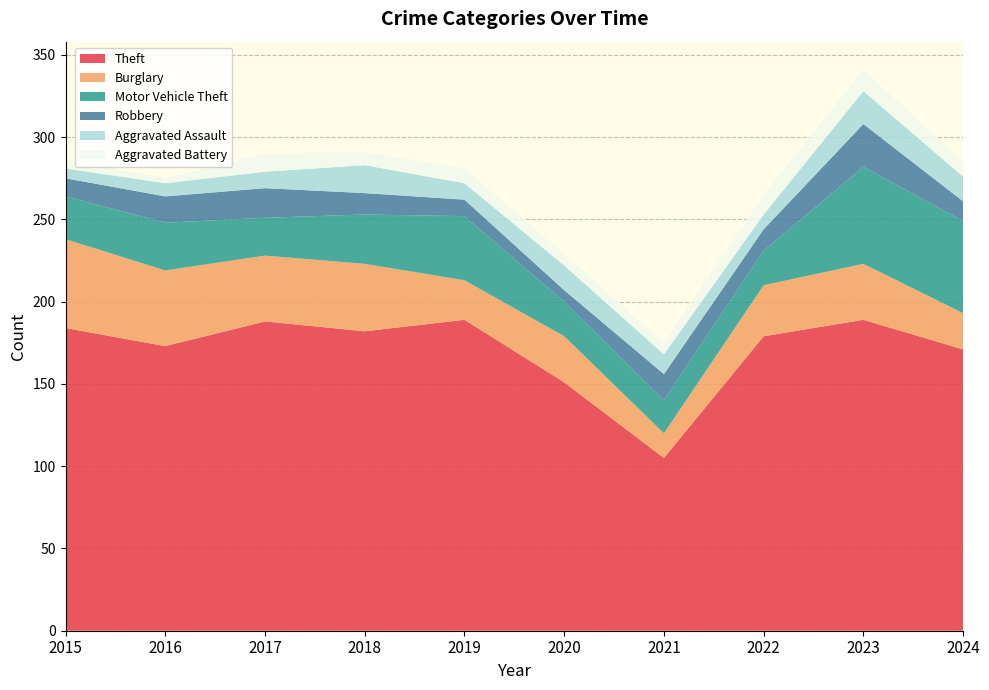

Reading left to right, what are all the values shown in this chart?

Theft: 184	173	188	182	189	151	105	179	189	171
Burglary: 54	46	40	41	24	28	15	31	34	22
Motor Vehicle Theft: 26	29	23	30	39	21	20	21	59	56
Robbery: 11	16	18	13	10	7	16	13	26	12
Aggravated Assault: 6	8	10	17	10	15	12	9	20	15
Aggravated Battery: 5	3	11	8	9	7	7	12	13	9